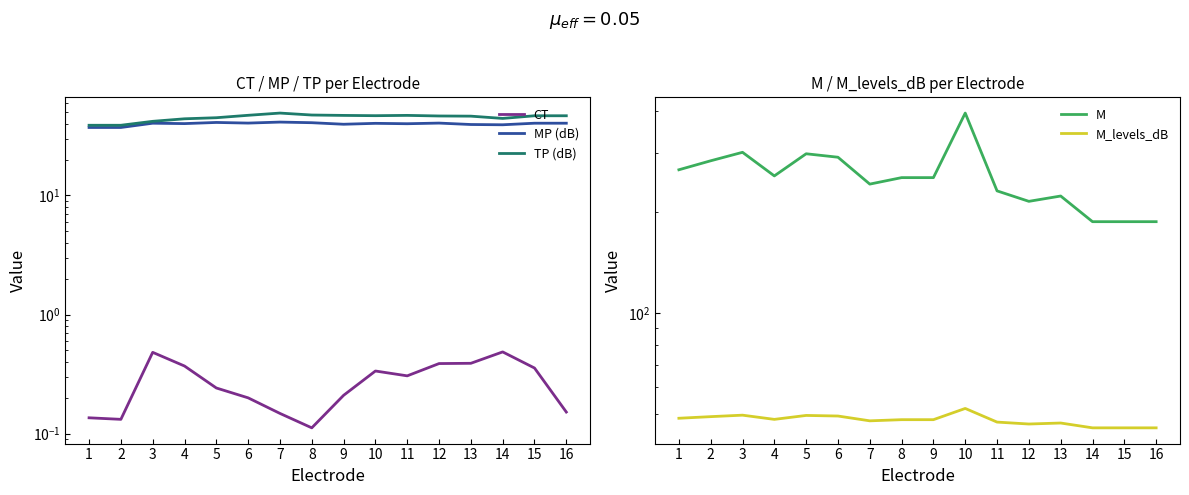

At which label does M reach its minimum?

14